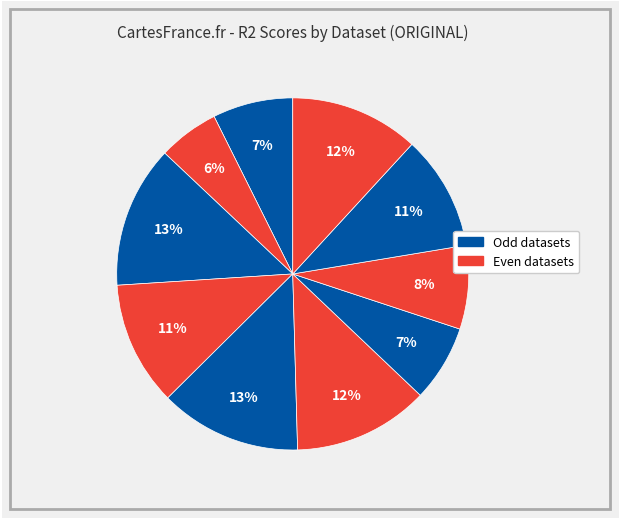

To the nearest percent, what is the average slice percentage?

10%